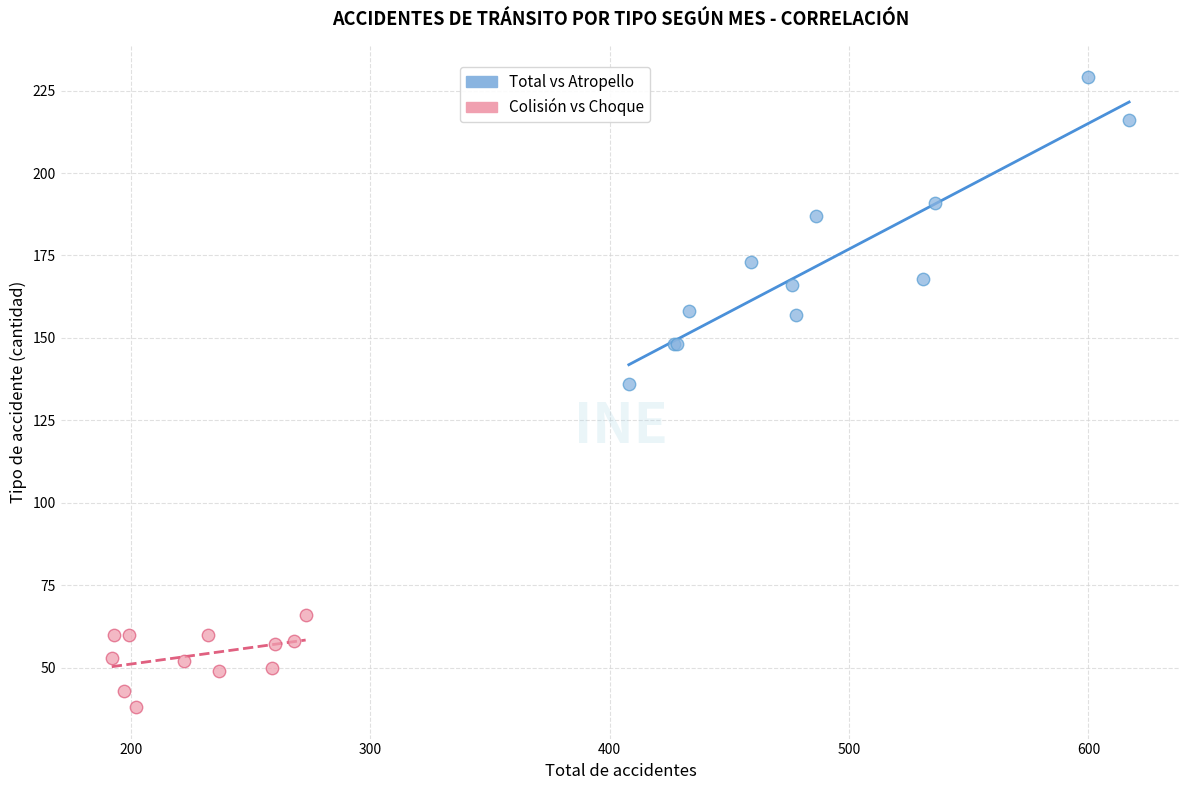

Which series has the largest Y range (max minus min)?

Total vs Atropello